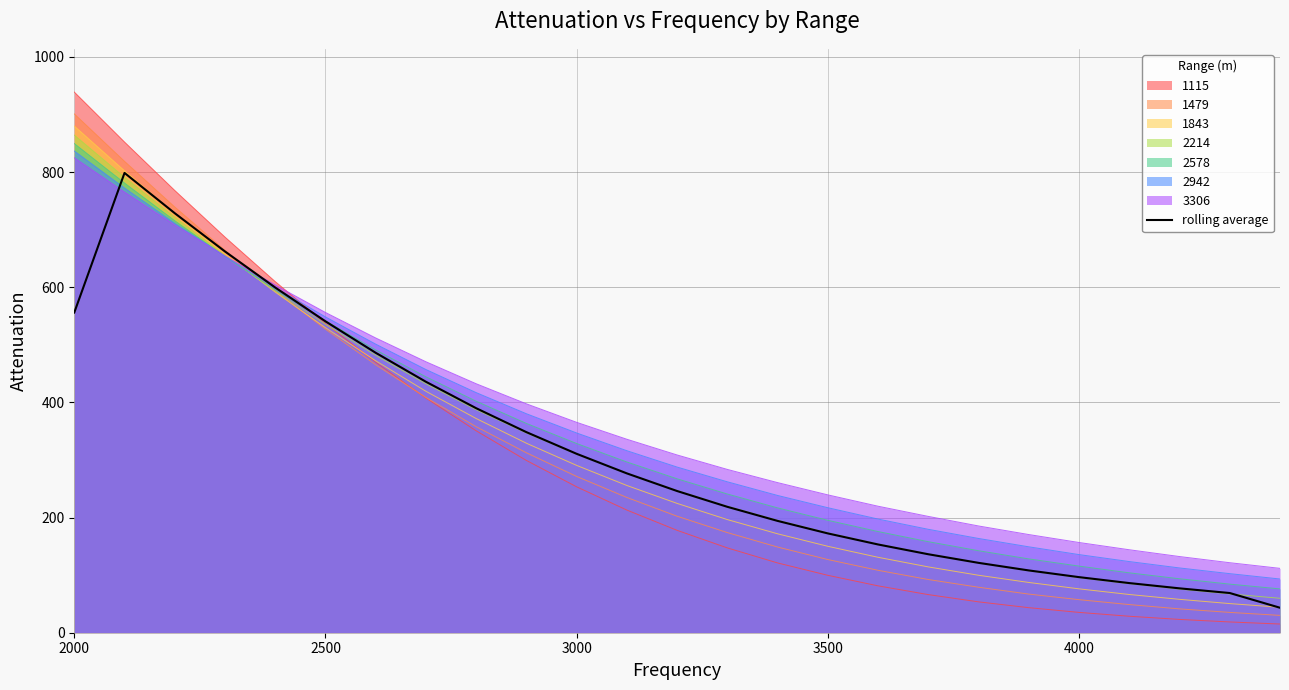

What is the minimum value shown in the chart?

15.1